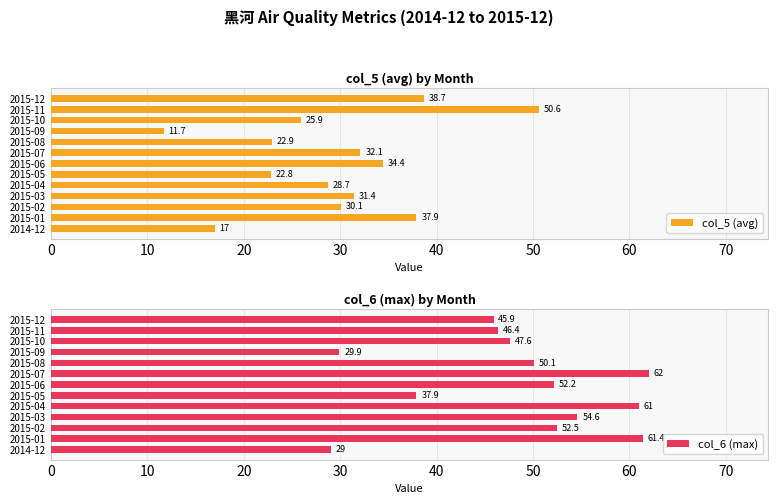

Which series has the largest total across all categories?

col_6 (max)